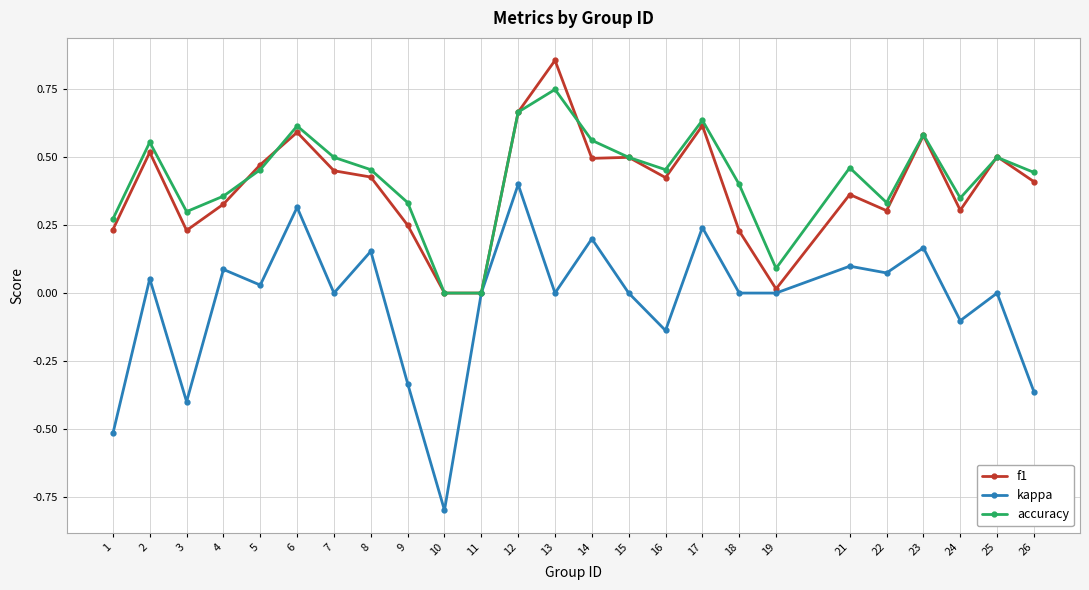

Which series has the widest spread of values?

kappa